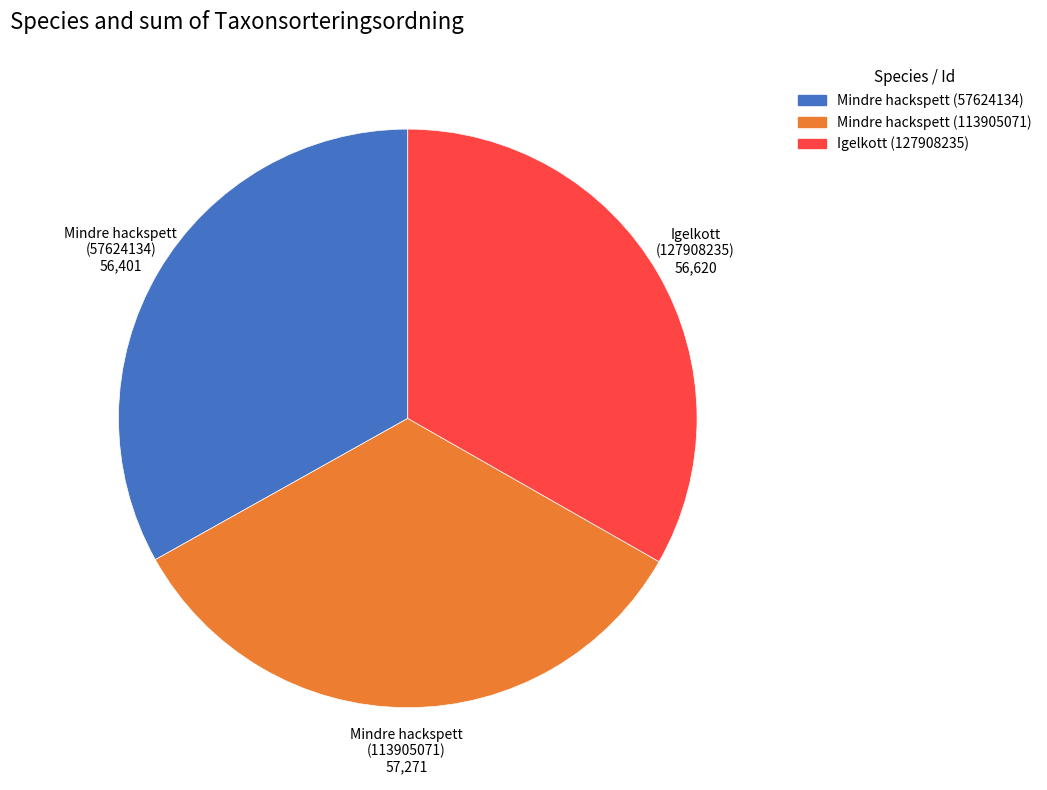

True or false: Igelkott (127908235) accounts for 20% of the total.

False